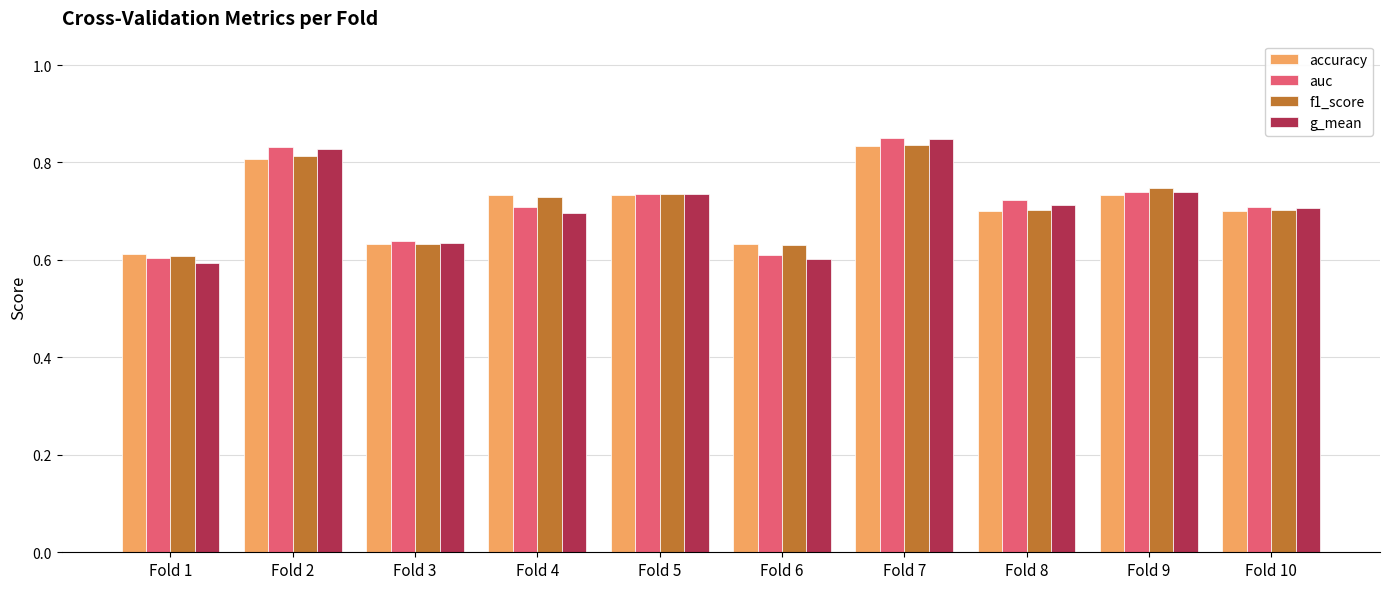

At which label does accuracy reach its peak?

Fold 7